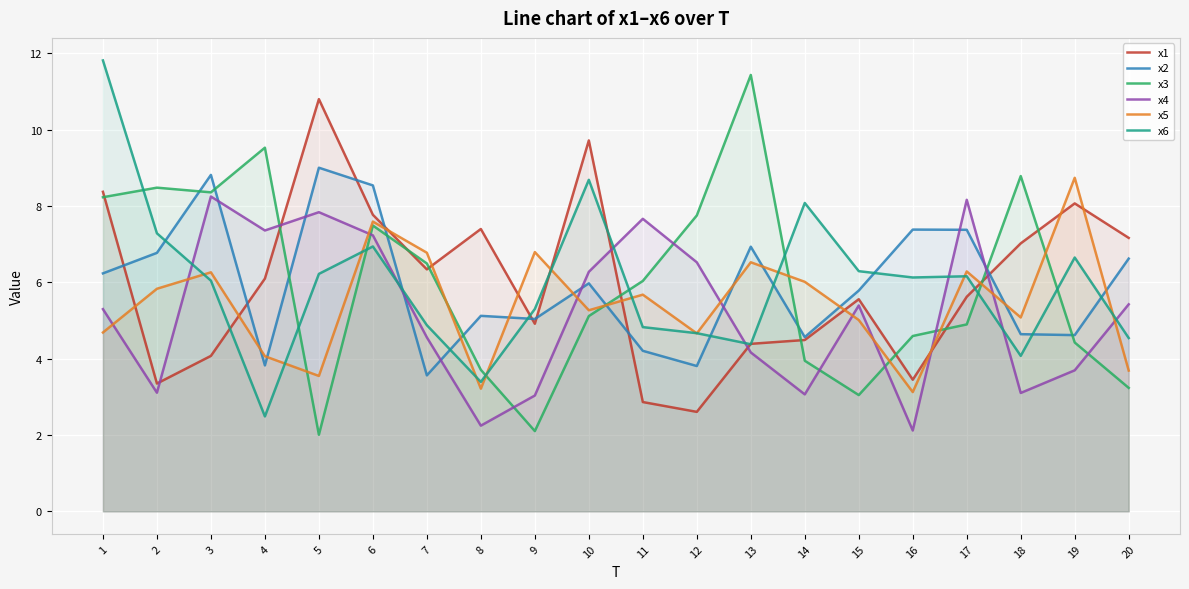

How many lines are shown in the chart?

6